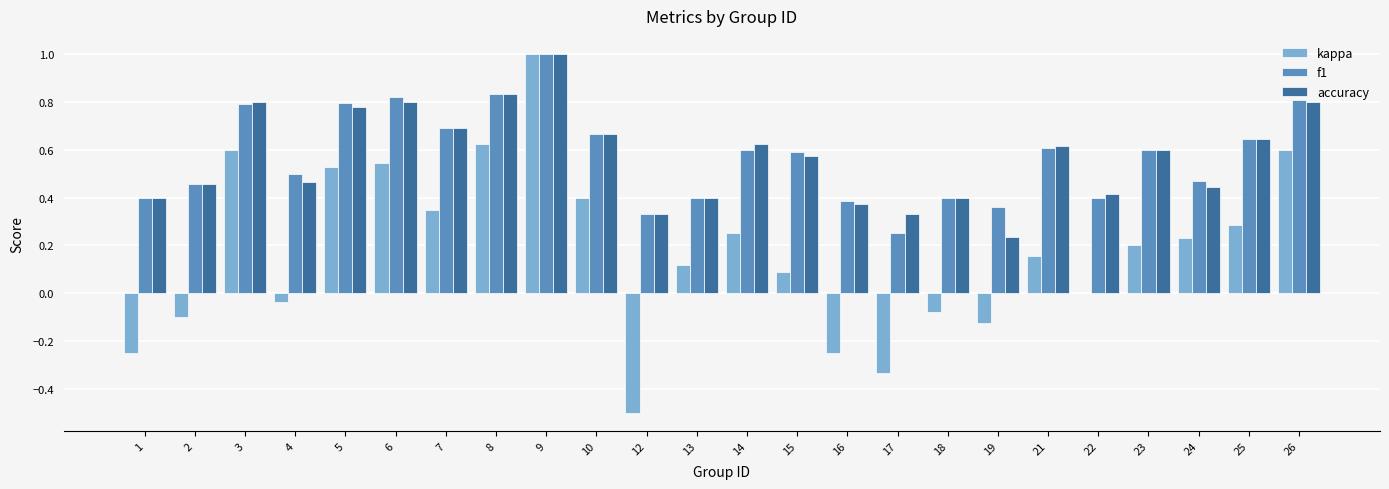

What is the sum of the accuracy values at 5 and 4?

1.2